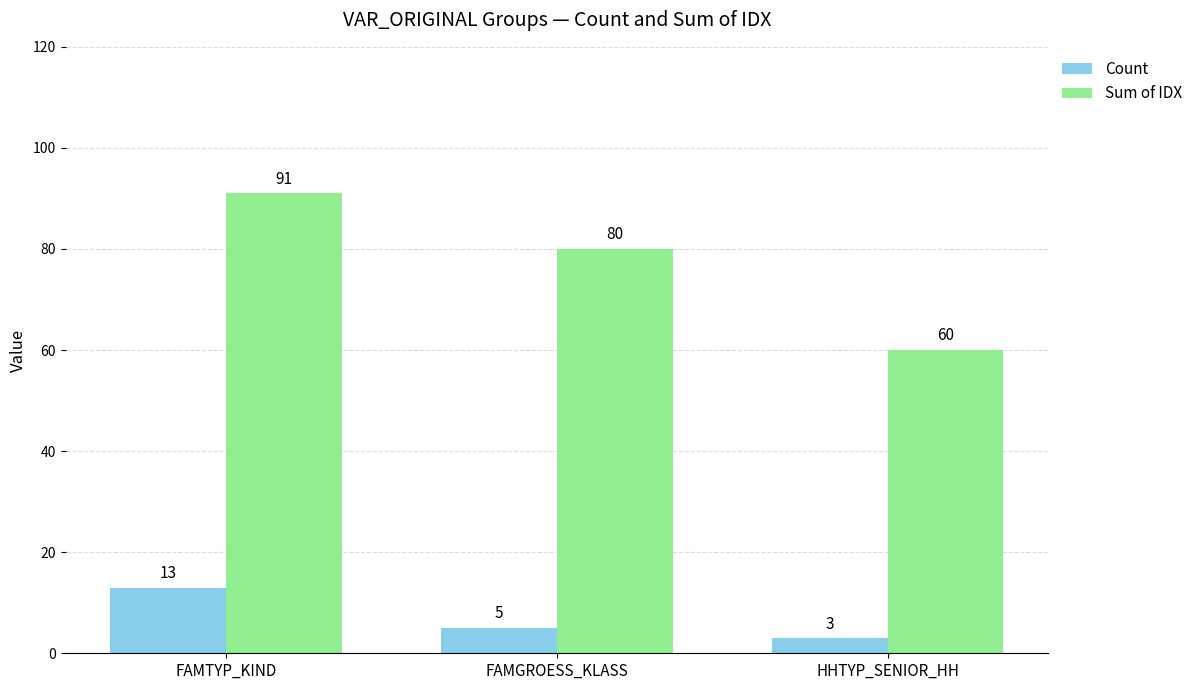

At which label is Count closest to 8?

FAMGROESS_KLASS